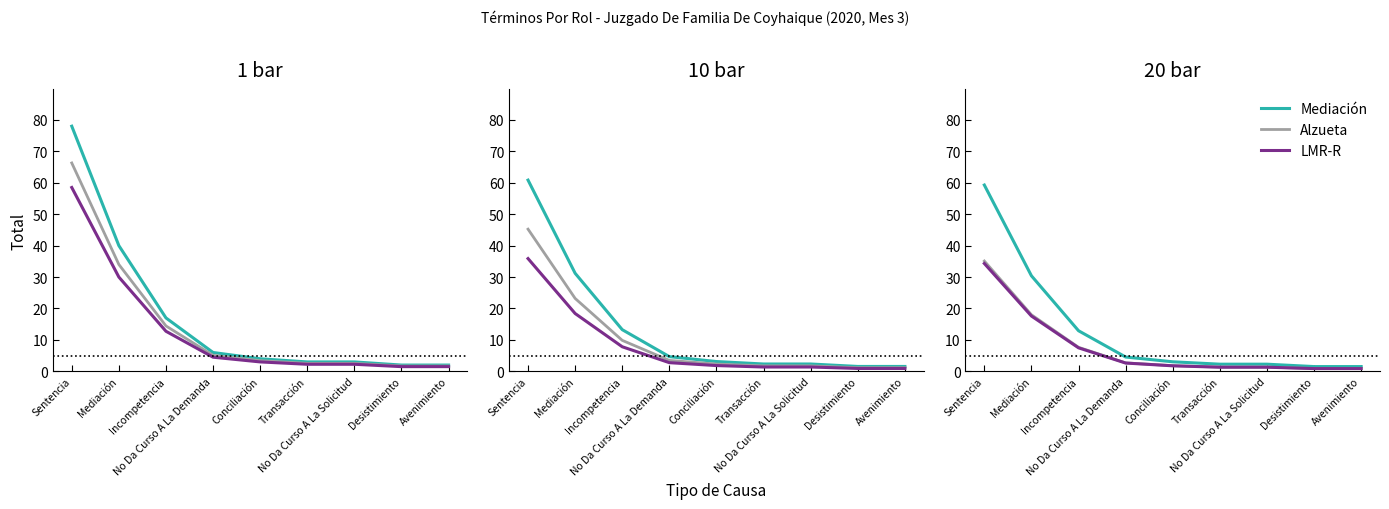

What is the sum of all Alzueta values?

69.8